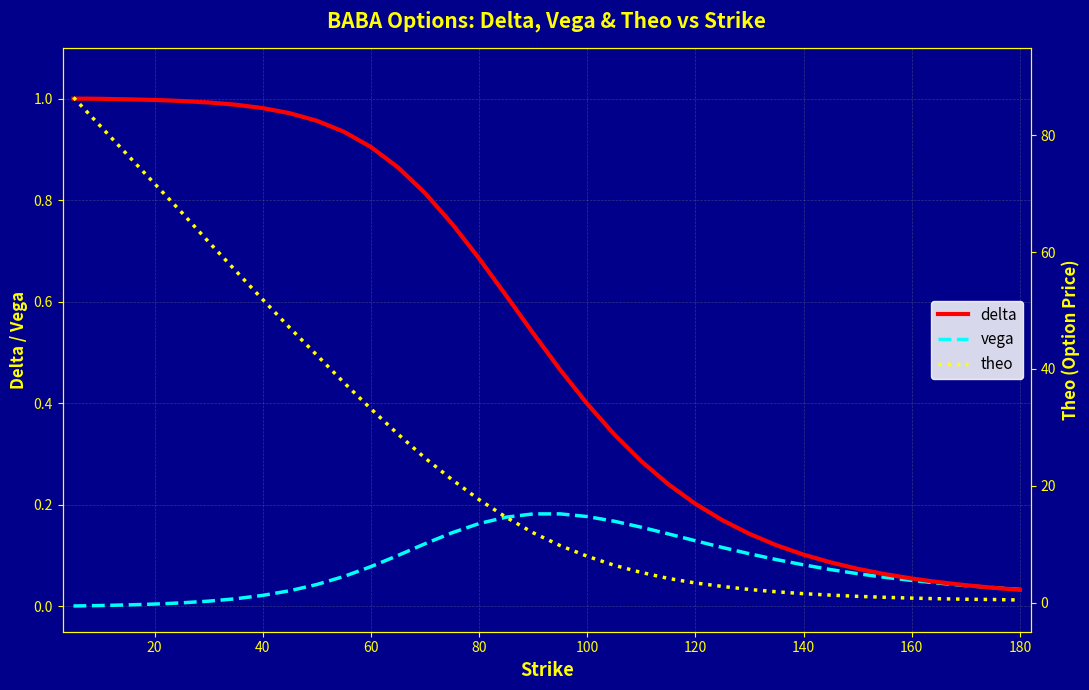

True or false: delta has a value of 1.4 at 20.

False